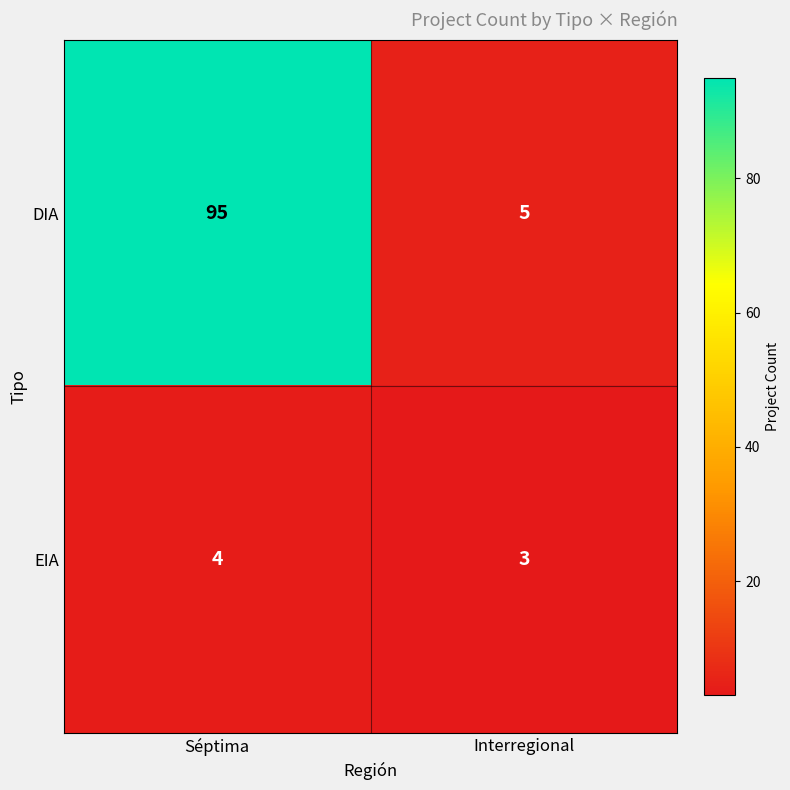

Rank the series at Interregional from lowest to highest value.

EIA, DIA